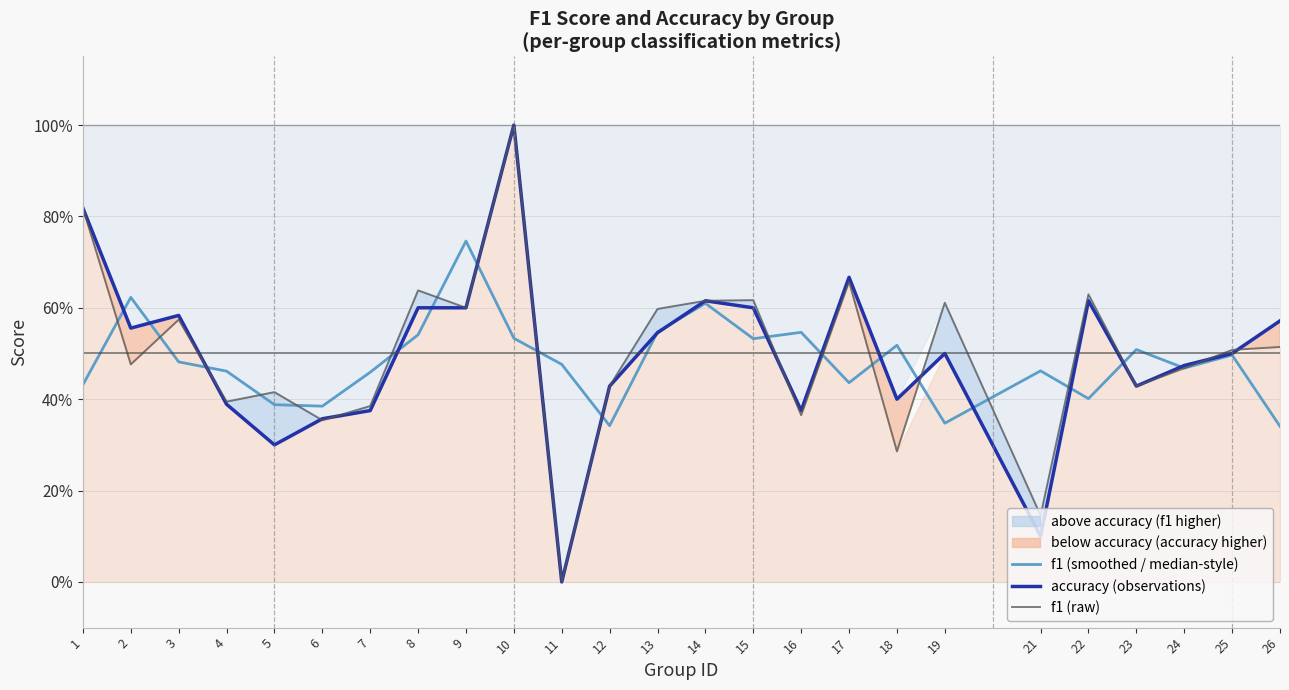

At which category is the sum across all series the highest?

10